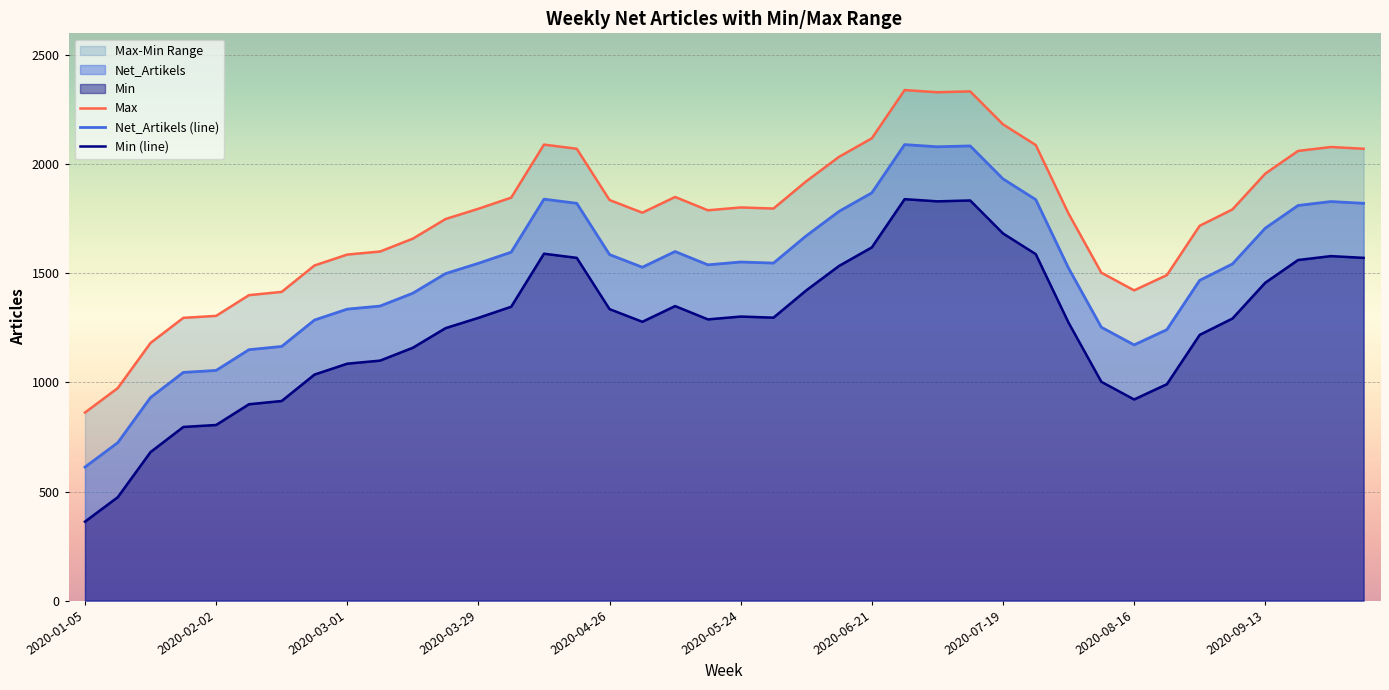

What is the lowest value of the Net_Artikels (line) series?

612